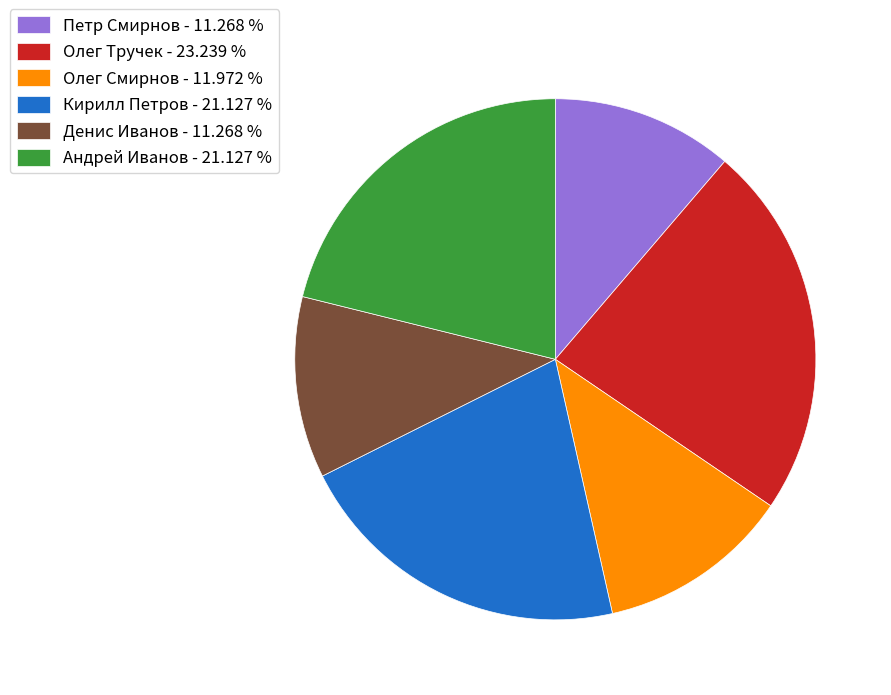

Which has a higher value, Олег Тручек - 23.239 % or Олег Смирнов - 11.972 %?

Олег Тручек - 23.239 %